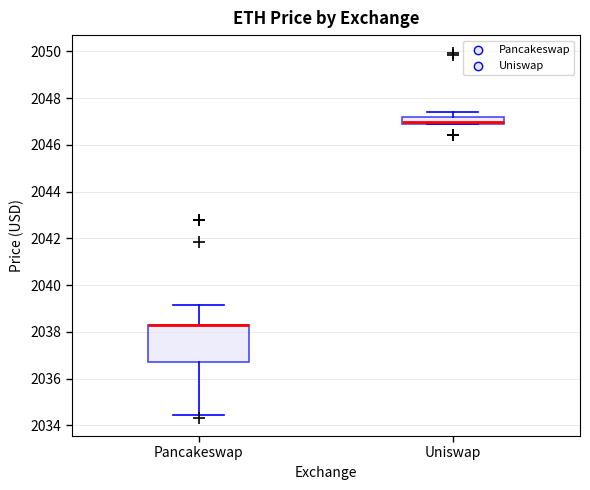

Where is the lower edge of the box for Pancakeswap on the y-axis? The values are not printed on the chart, so give them approximately, as read against the axis.

2036.8